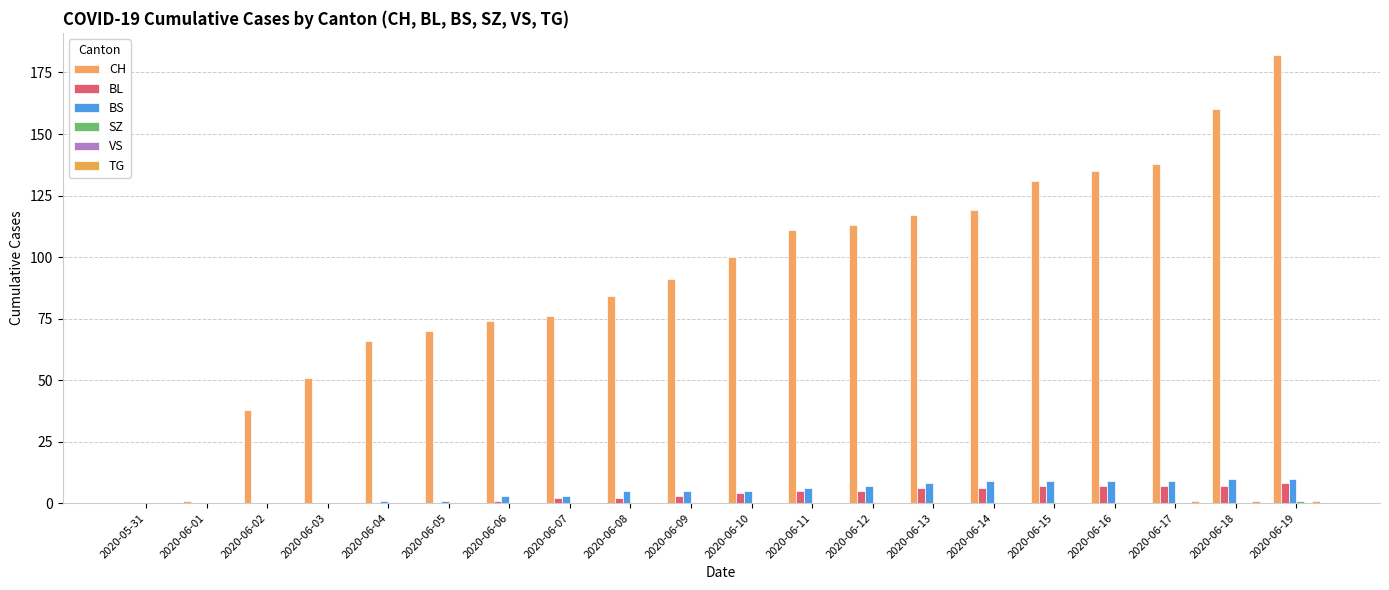

How many data points does each series have?

20